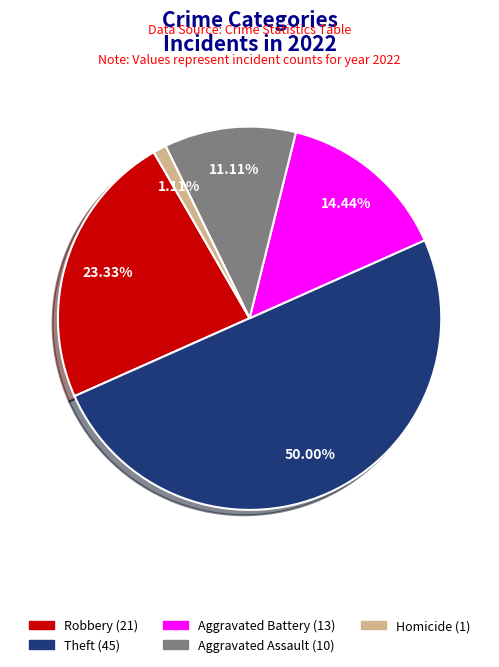

How many segments does this pie chart have?

5